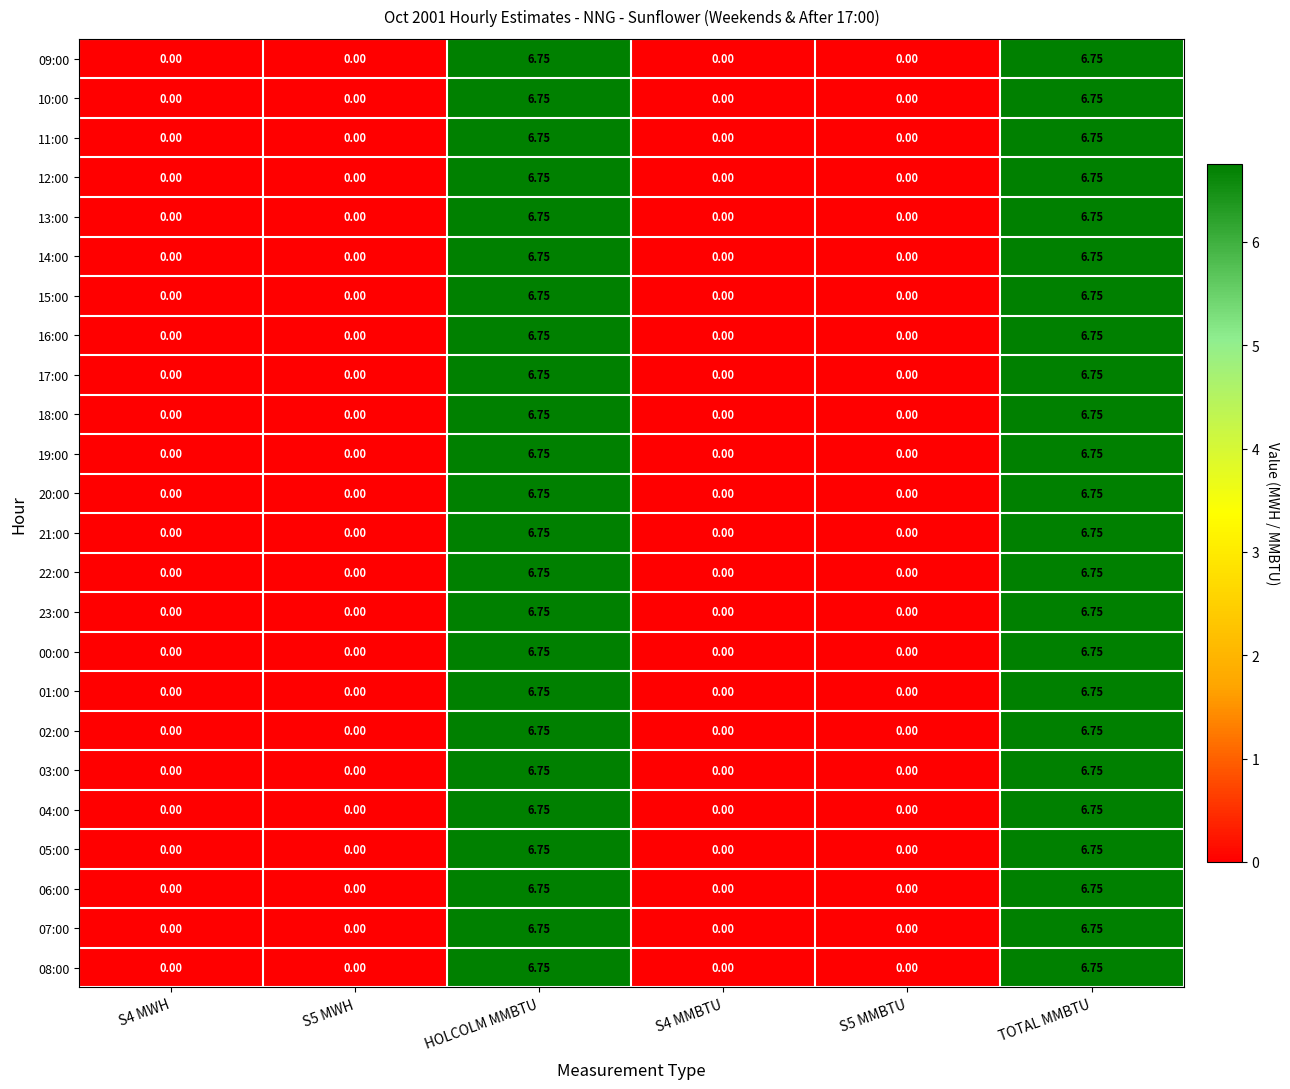

Is the value of 01:00 at HOLCOLM MMBTU greater than the value of 13:00 at S5 MWH?

Yes